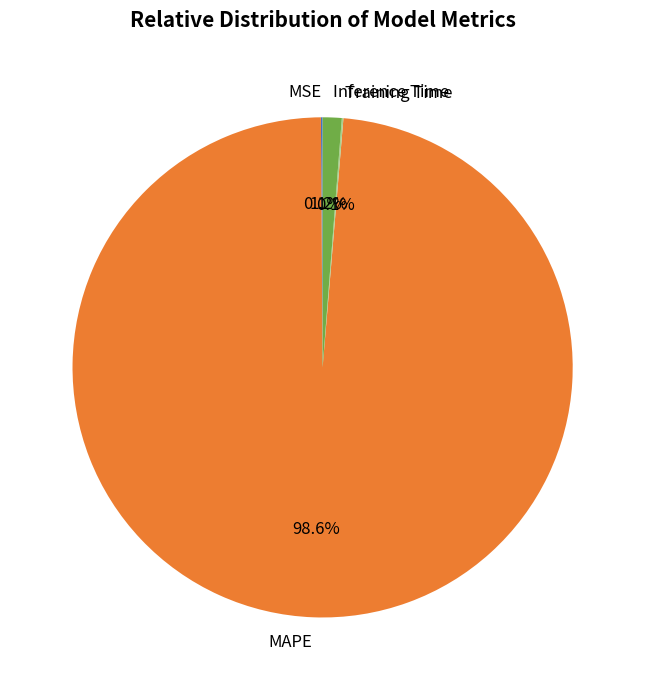

Which slice represents more than half of the pie?

MAPE